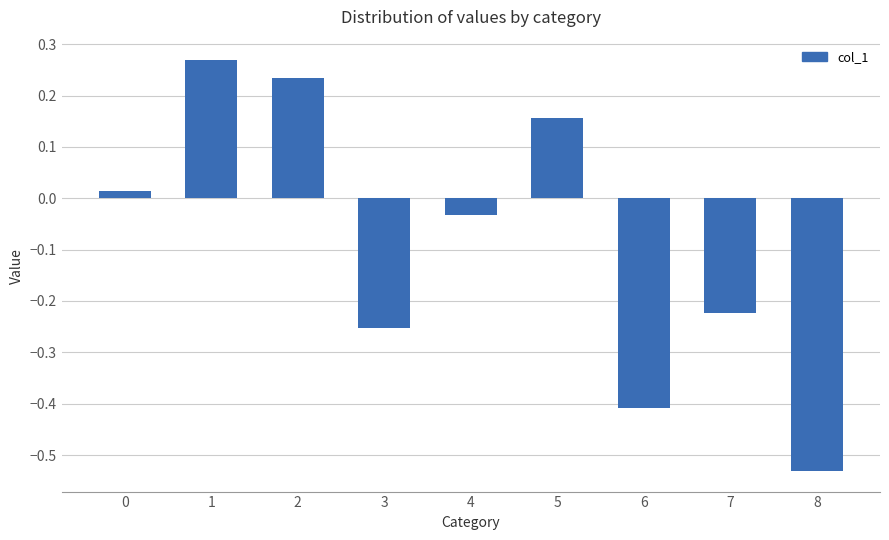

How many categories are shown in the chart?

9